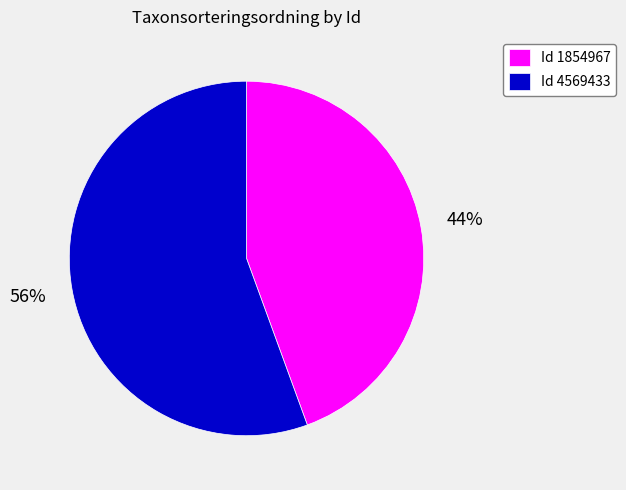

Combined, do Id 1854967 and Id 4569433 account for over 50%?

Yes